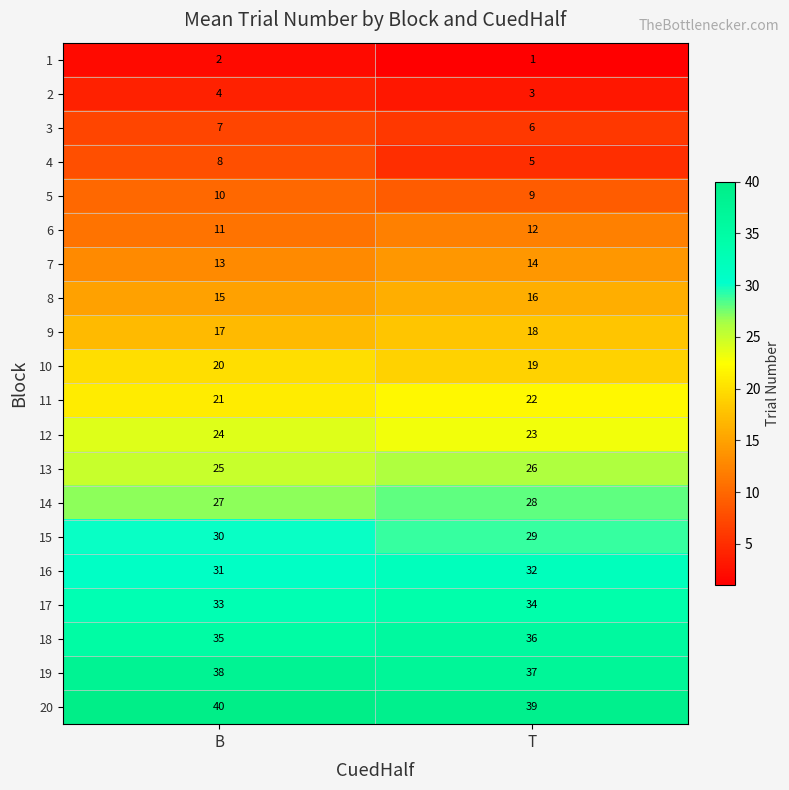

What is the sum of all 1 values?

3